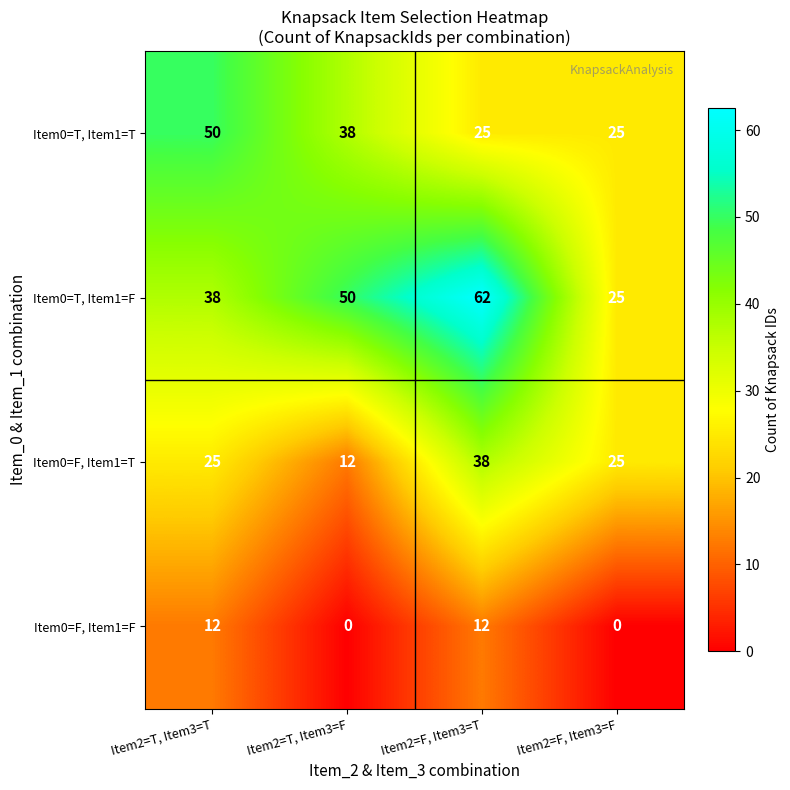

Which series changed the most between Item2=F, Item3=T and Item2=F, Item3=F?

Item0=T, Item1=F